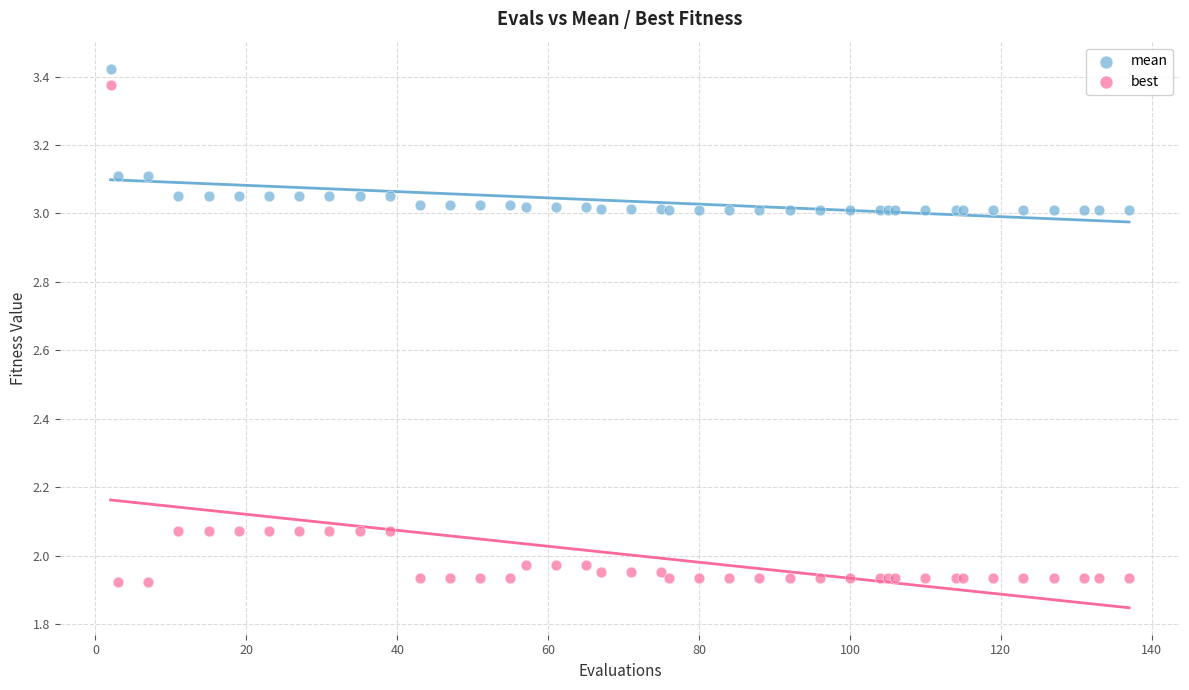

What are all the series names shown in the legend?

mean, best